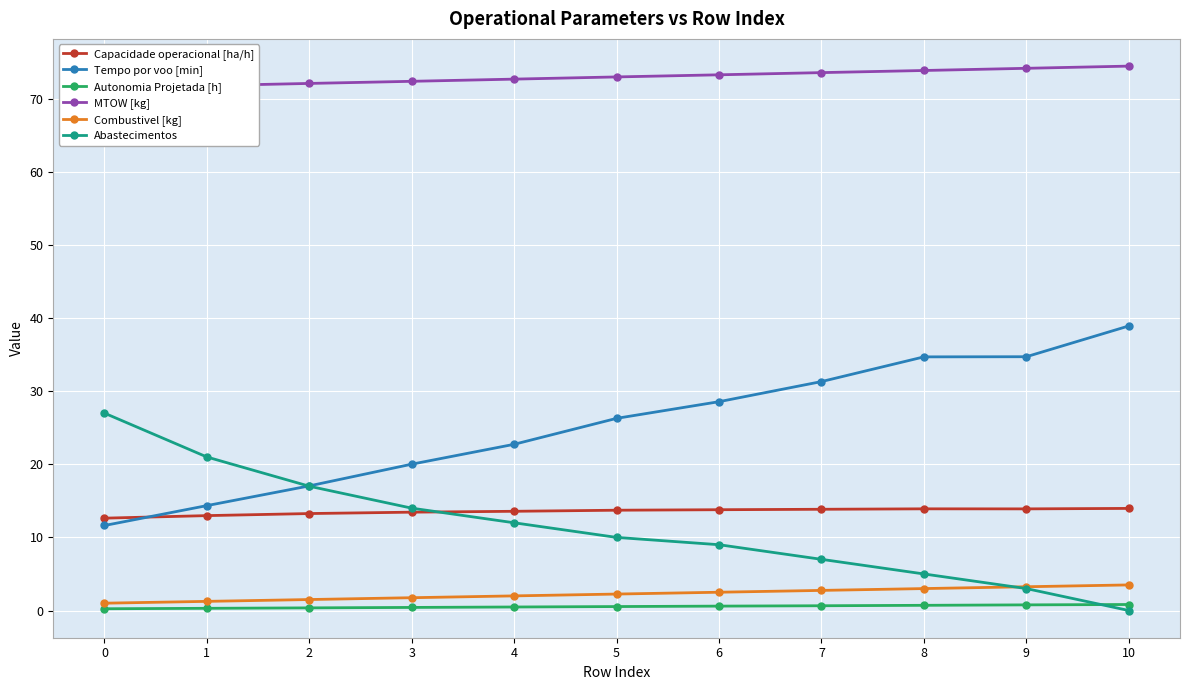

At which category is the sum across all series the highest?

10